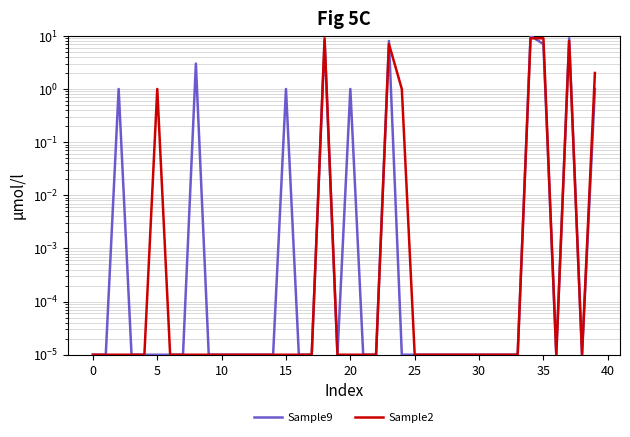

What is the label of the 26th point from the left?

25